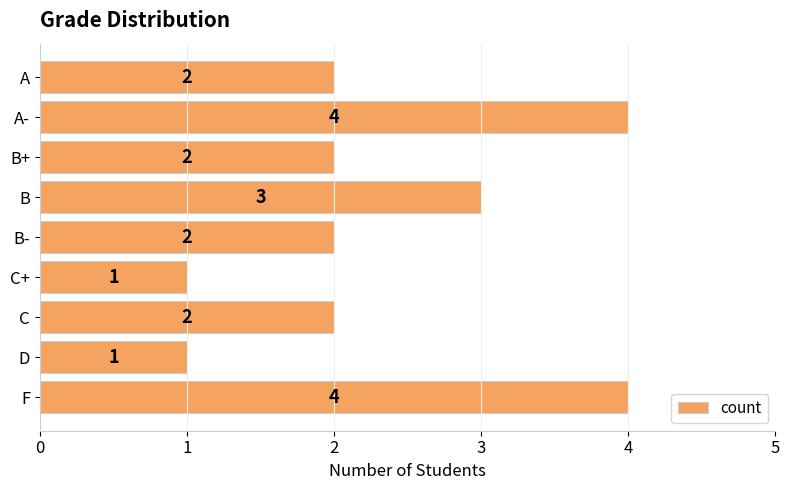

What is the difference between the second highest and minimum values?

3